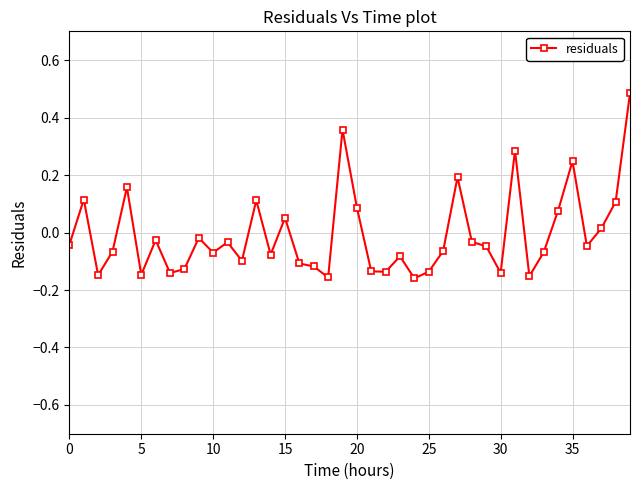

What is the difference between the maximum and minimum values?

0.6